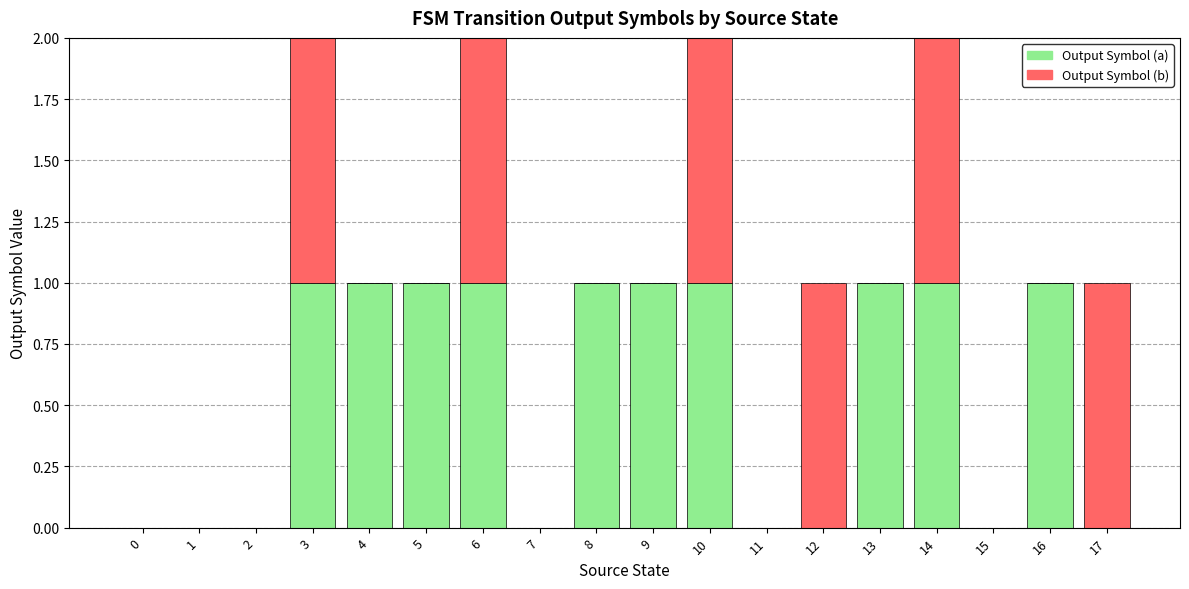

Is it true that Output Symbol (a) equals 1 at 6?

True